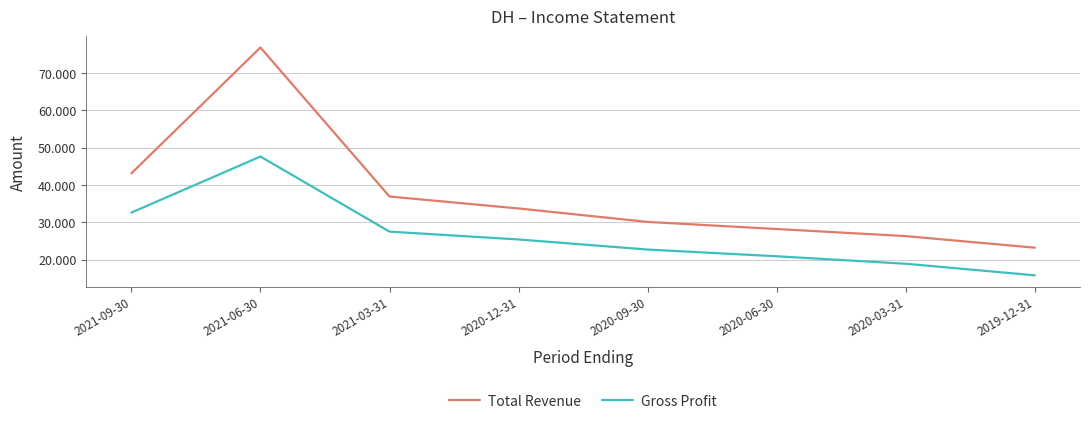

What is the sum of all Gross Profit values?

211400